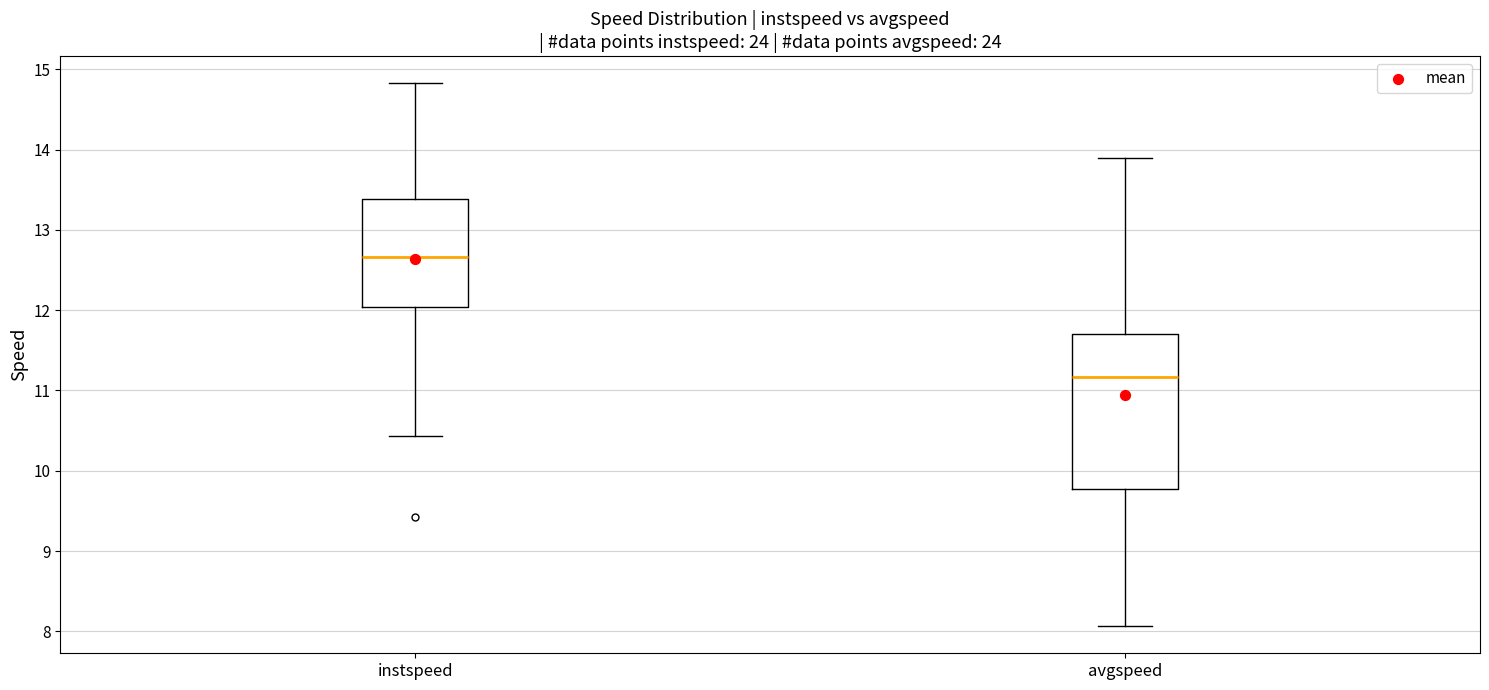

Reading left to right, read every box against the y-axis: the position of its median line, the range the box covers, and the ends of its whiskers. The values are not printed on the chart, so give them approximately, as read against the axis.

instspeed: median 12.7, box 12.0 to 13.4, whiskers 10.4 to 14.8
avgspeed: median 11.2, box 9.8 to 11.7, whiskers 8.1 to 13.9